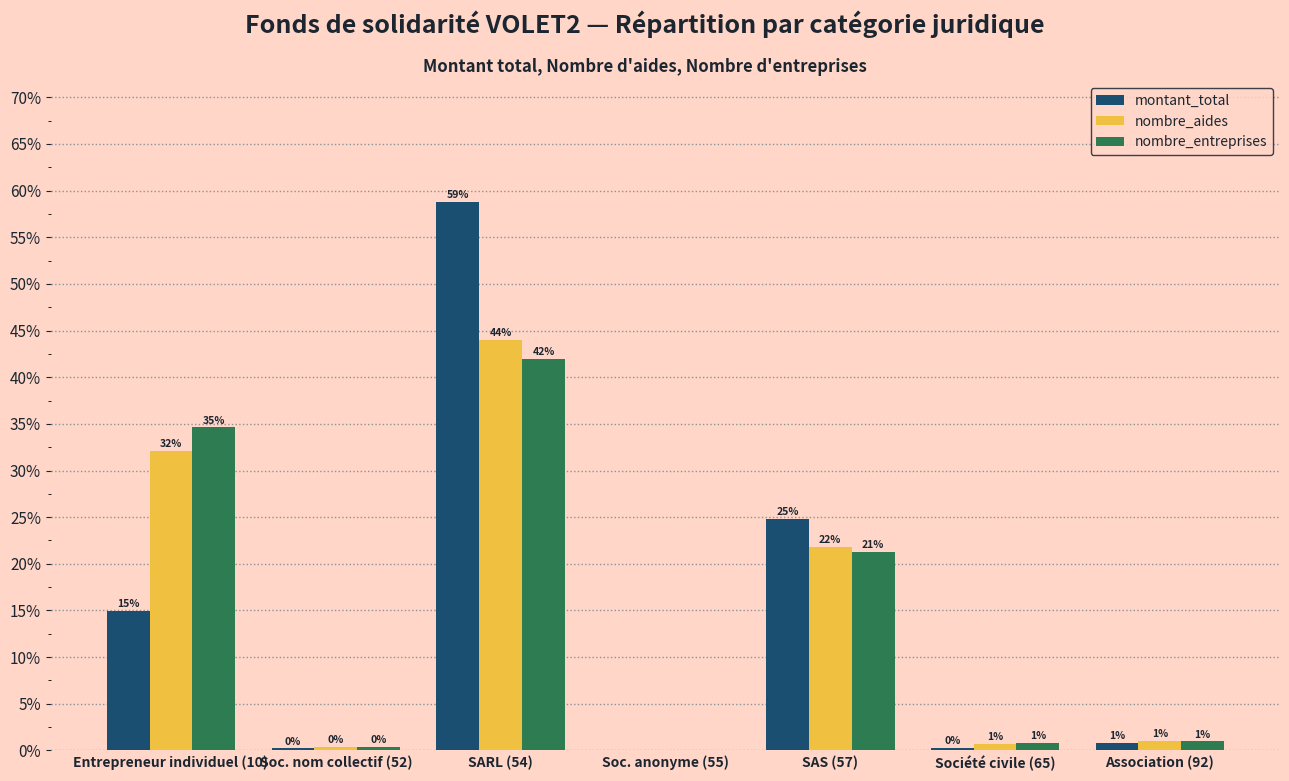

What are all the series names shown in the legend?

montant_total, nombre_aides, nombre_entreprises